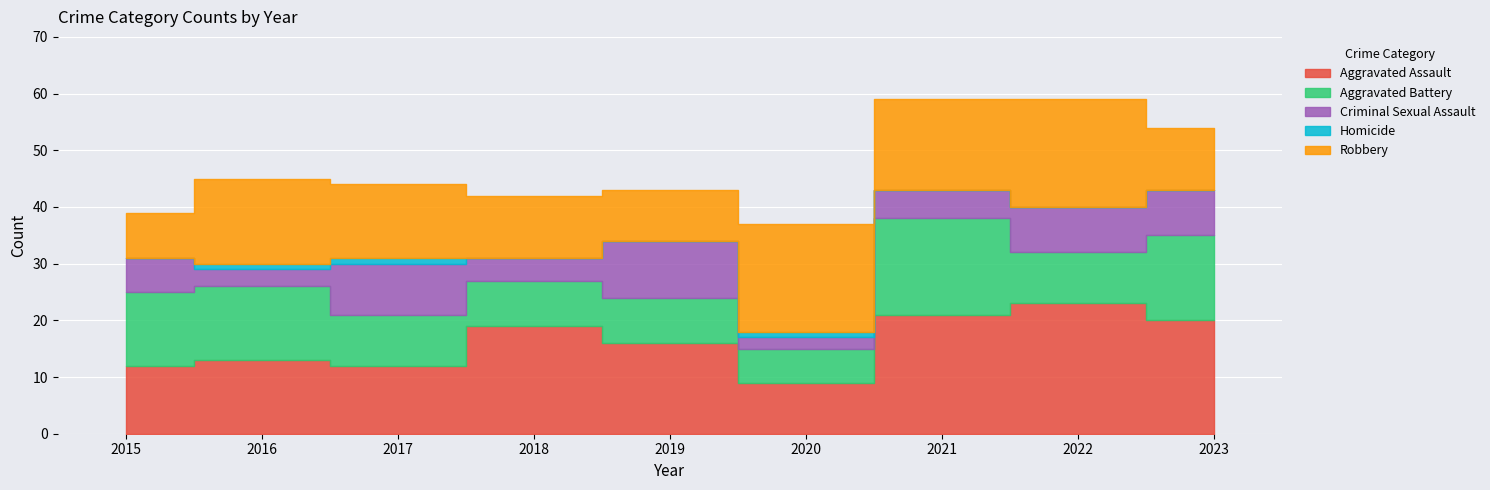

How many interior local valleys does the Aggravated Battery series have?

2